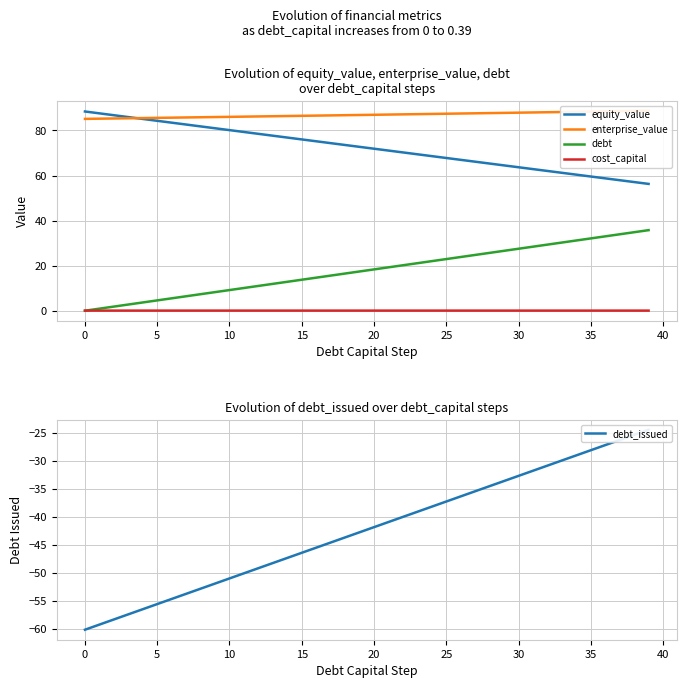

Is it true that equity_value equals 59.6 at 35?

True